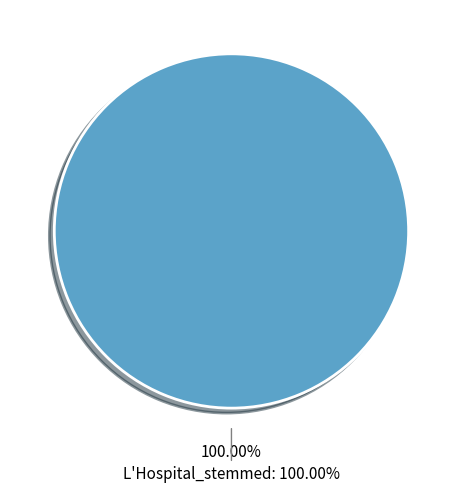

Is it true that Bodin_stemmed is 0% of the pie?

True